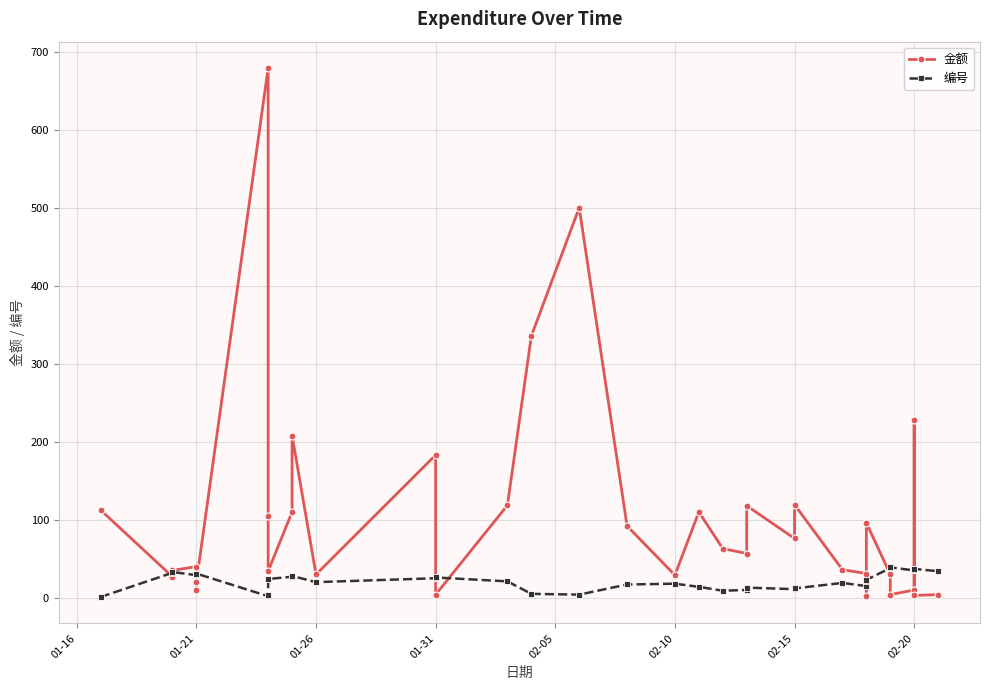

True or false: 金额 has a value of 189.7 at 14.

False